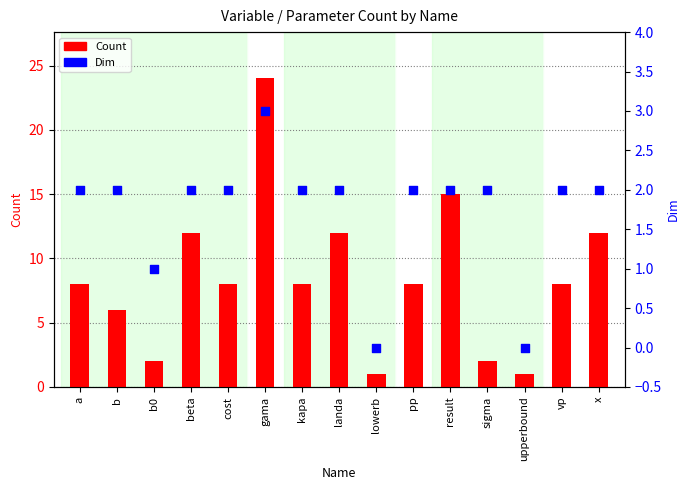

At which category is the sum across all series the highest?

gama